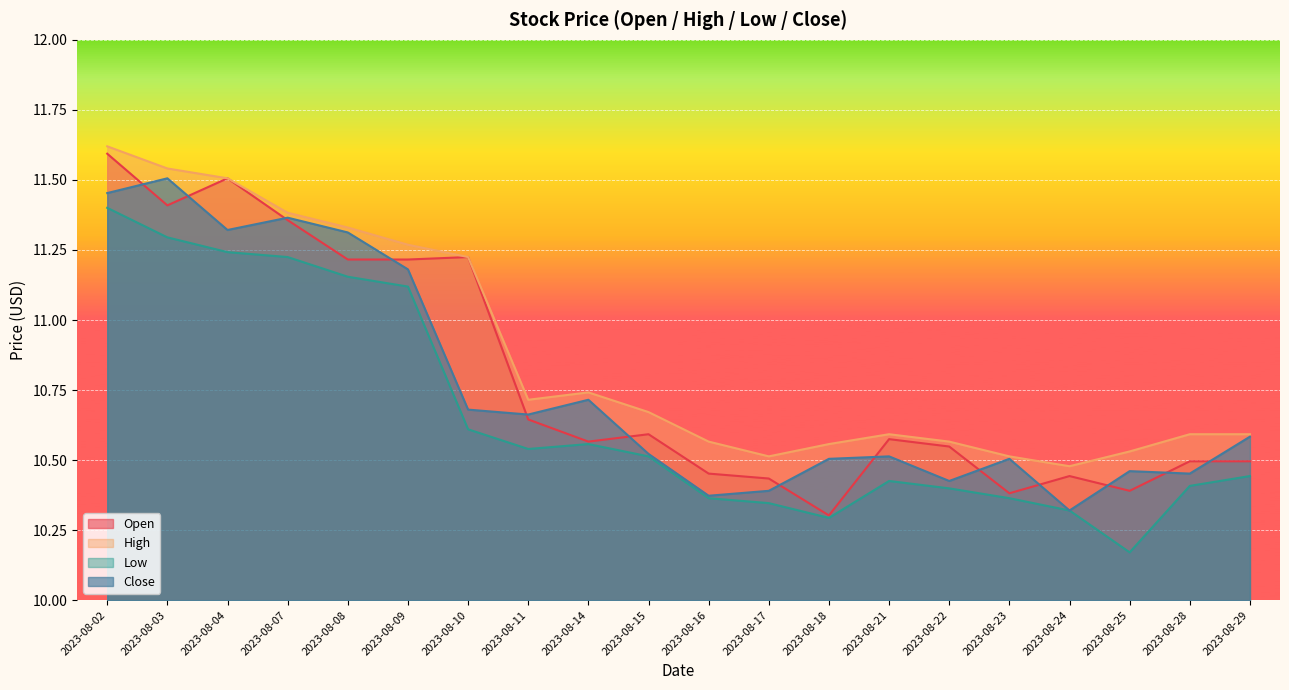

How many interior local valleys does the Open series have?

6